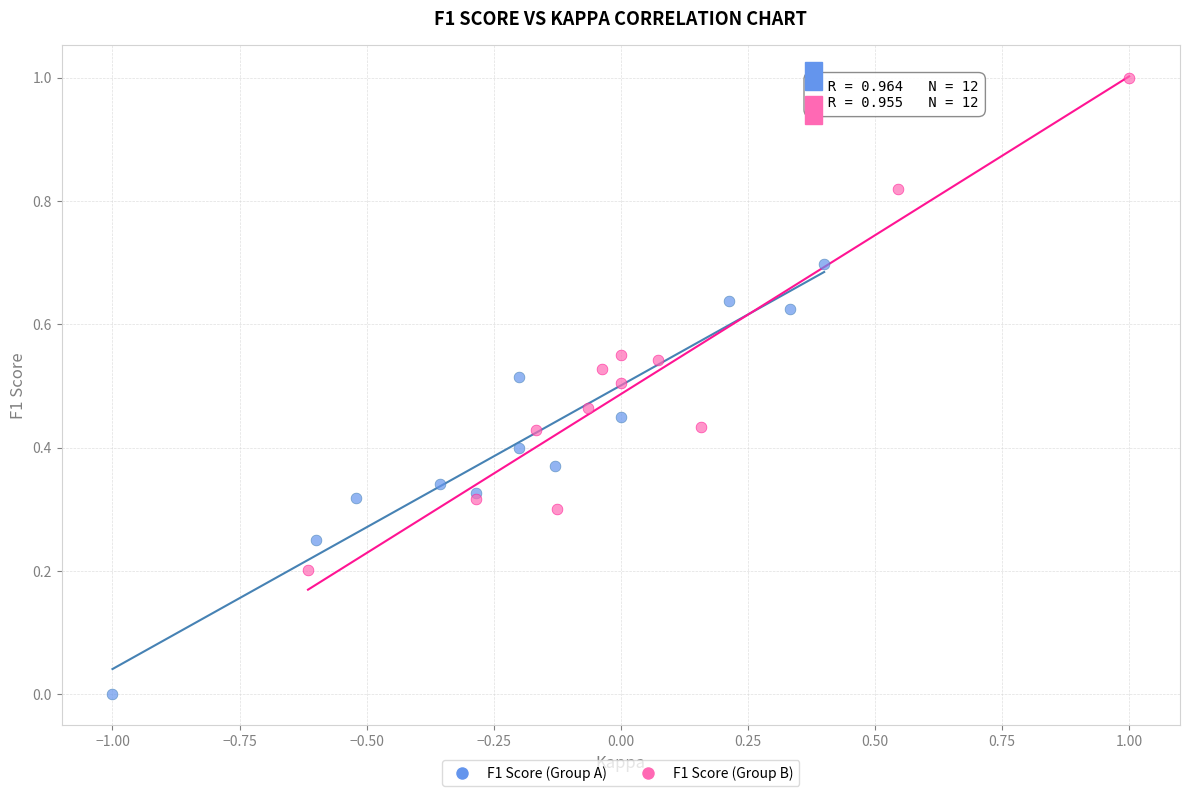

Which series contains the lowest Y value?

F1 Score (Group A)